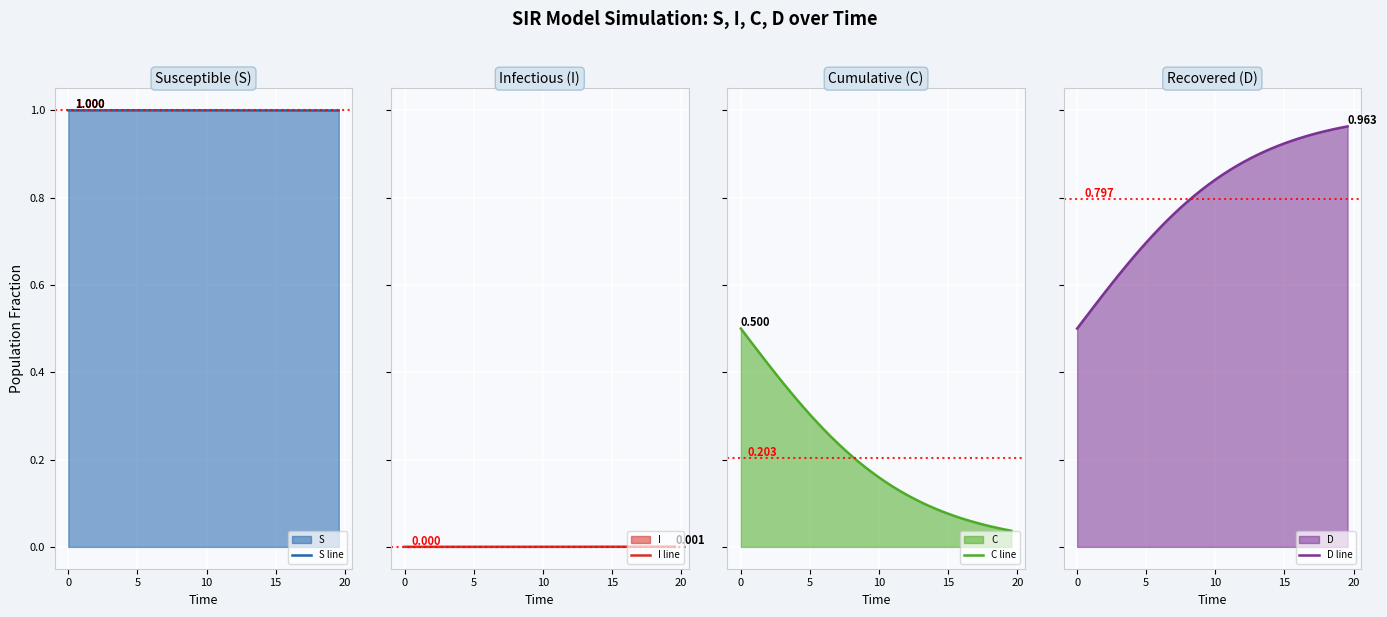

The value of C line at 17 is 0.1. True or false?

False